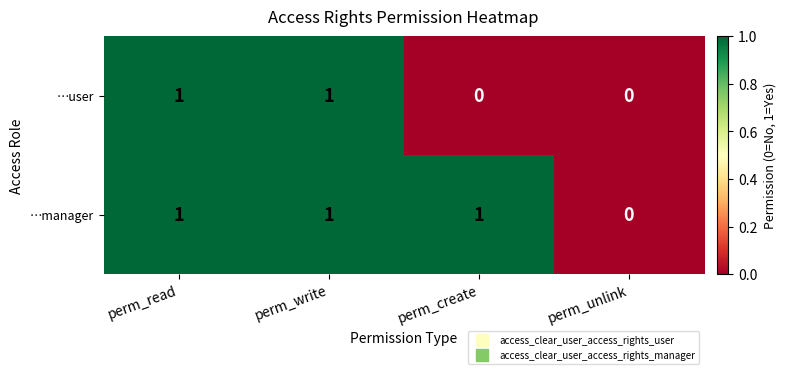

The …user series shows 1 at perm_write. True or false?

True